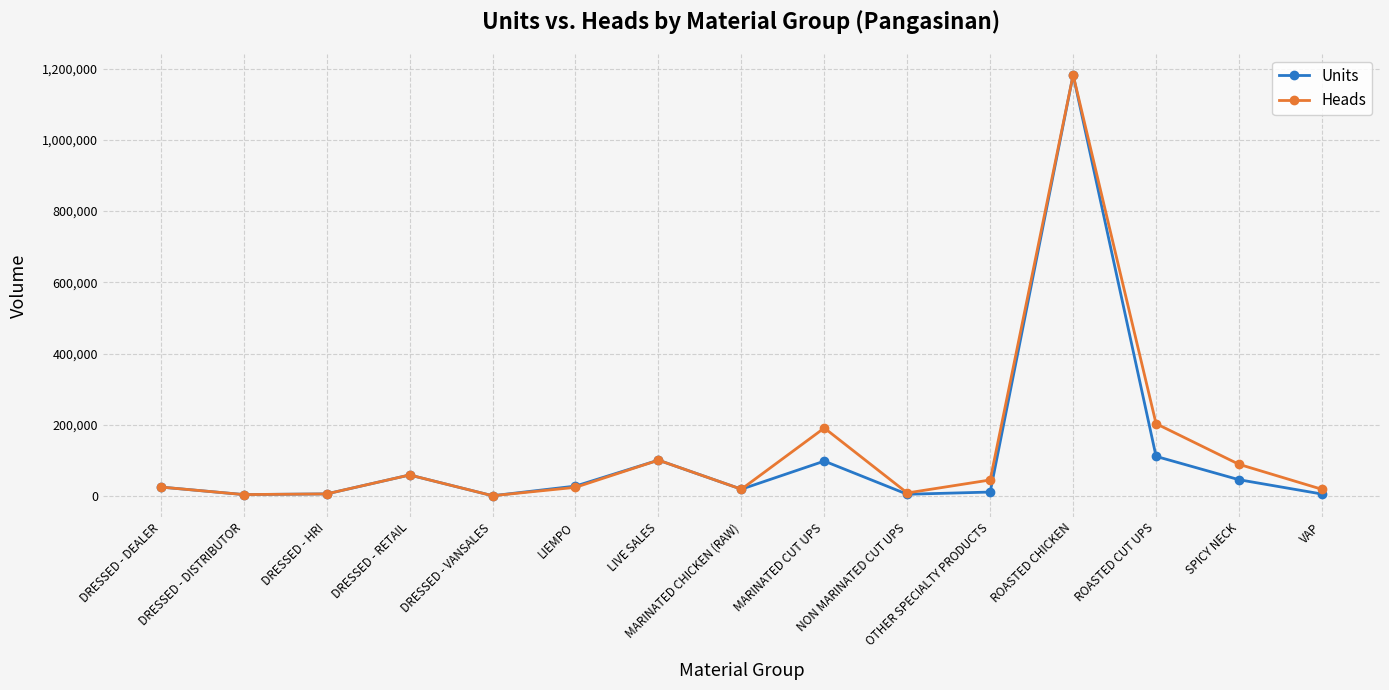

What value does the Heads series have at LIEMPO?

24643.0